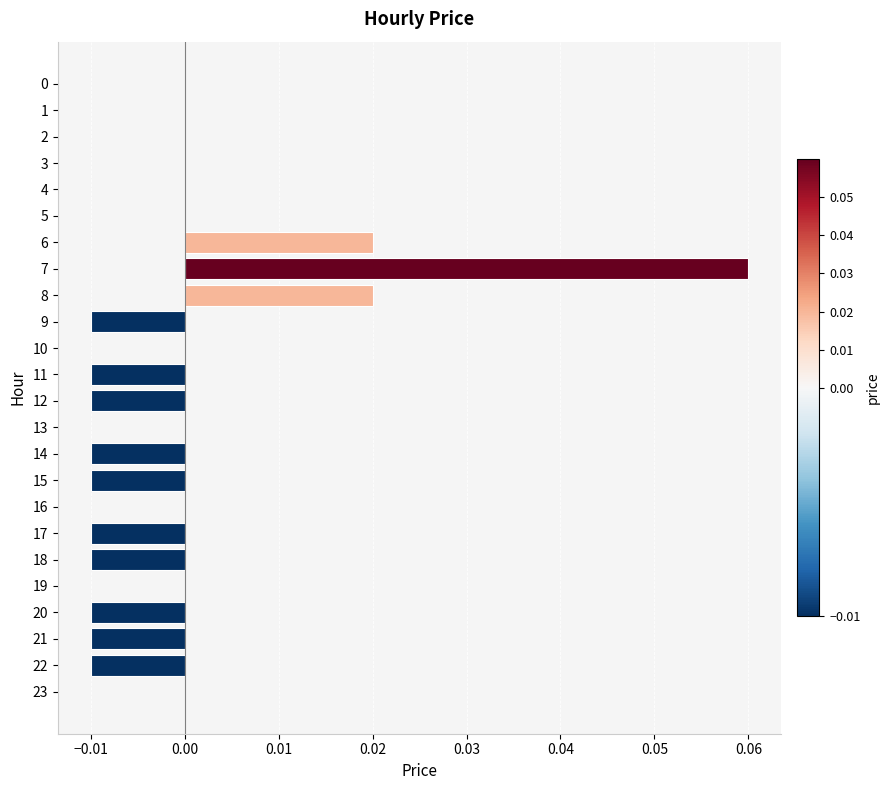

The value at 5 is 0.0. True or false?

True